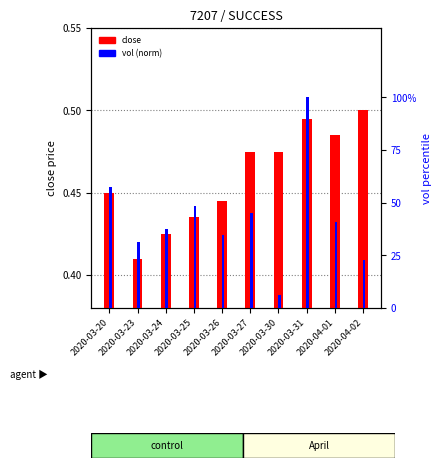

Is the value of vol (norm) at 2020-03-30 greater than the value of close at 2020-03-24?

No